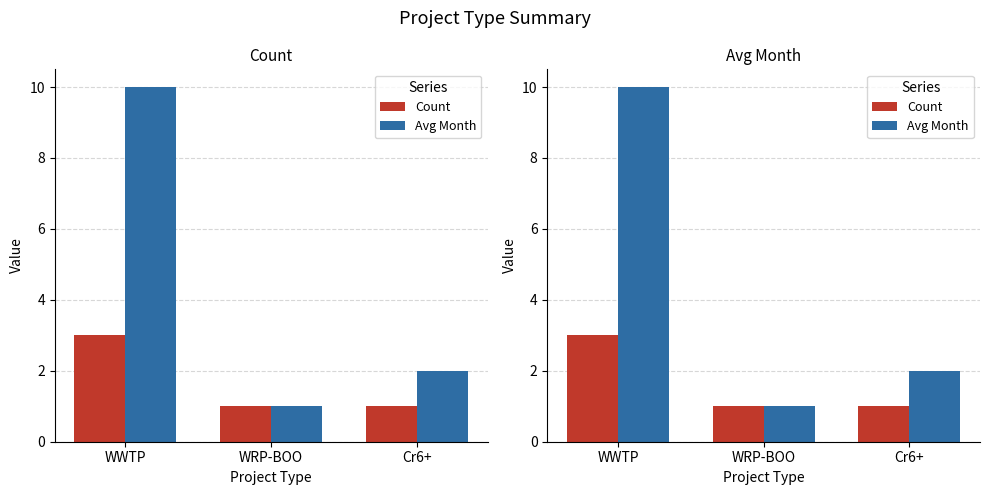

Which series has the widest spread of values?

Avg Month